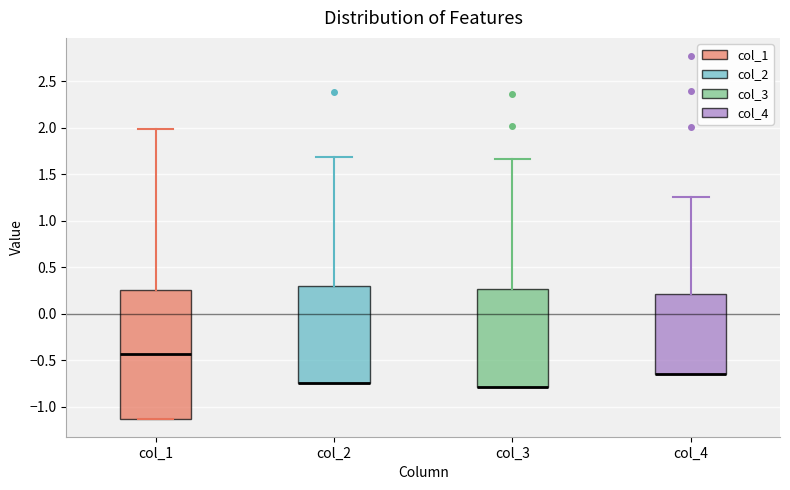

Which box is the tallest, from its lower edge to its upper edge?

col_1